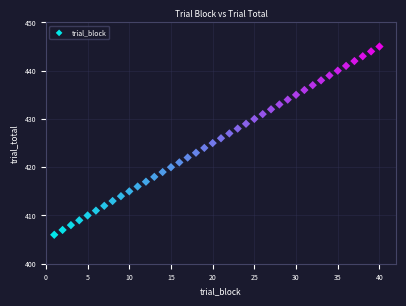

What is the range of Y values (max minus min)?

39